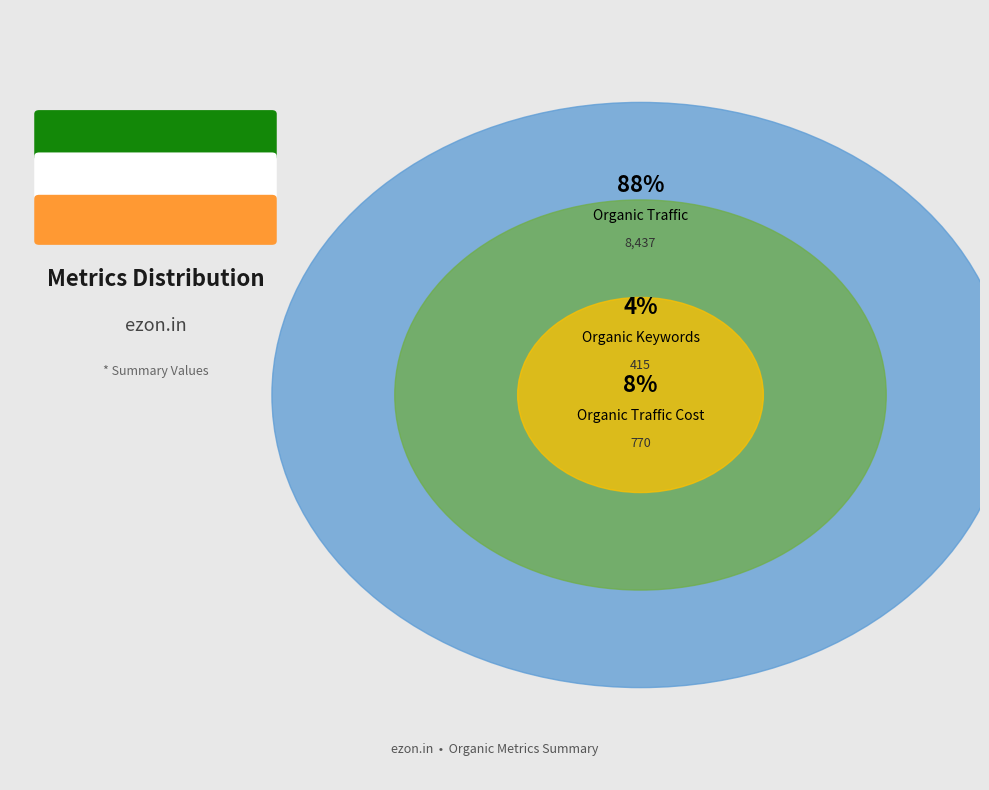

Is it true that Organic Keywords is 4% of the pie?

True